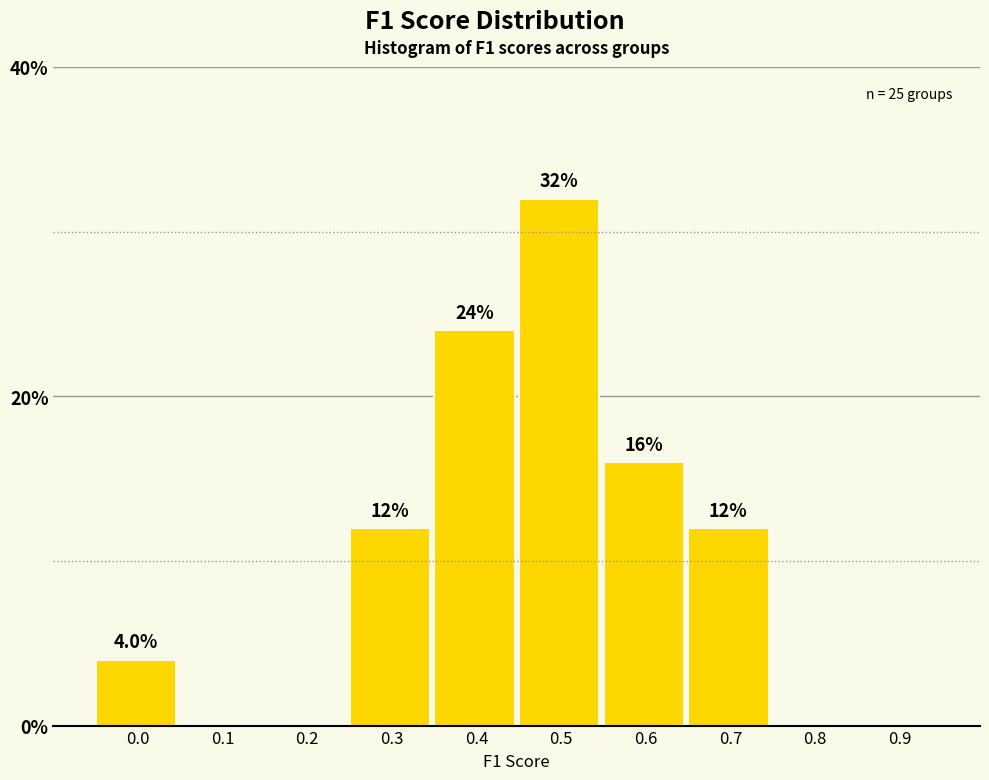

Reading left to right, extract all data points from this chart.

0.0=4	0.1=0	0.2=0	0.3=12	0.4=24	0.5=32	0.6=16	0.7=12	0.8=0	0.9=0